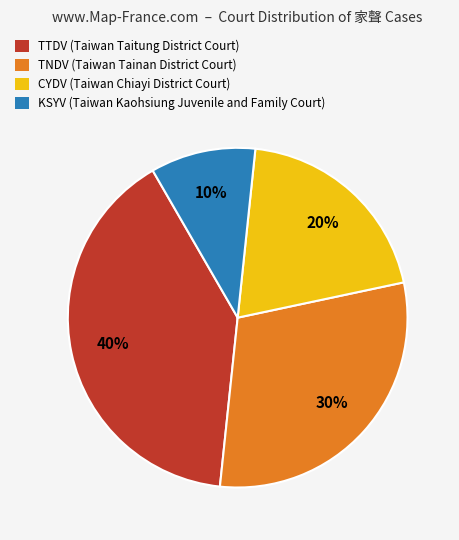

Which slice is the smallest?

KSYV